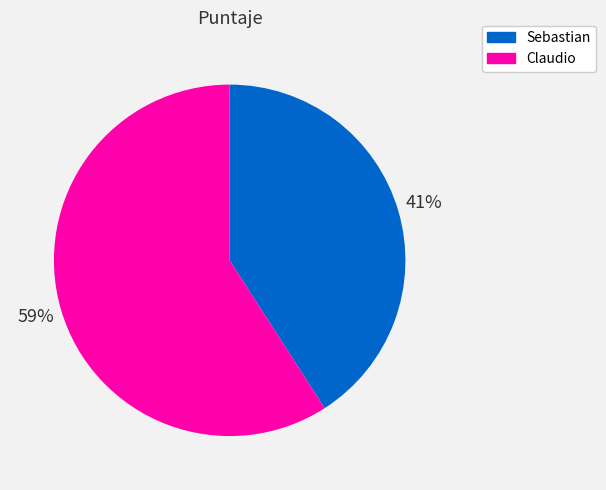

How many slices are in this pie chart?

2